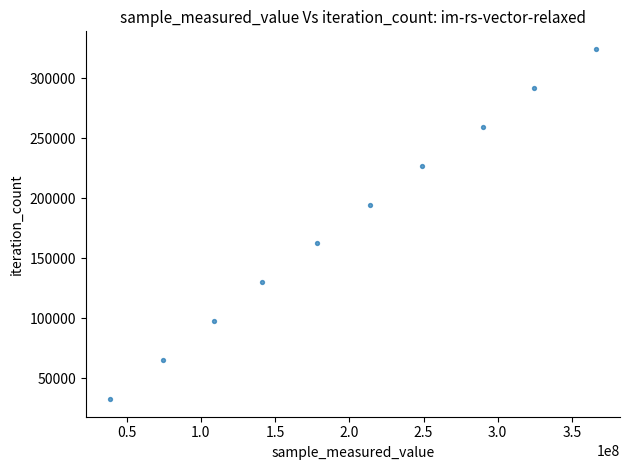

What is the range of Y values (max minus min)?

291969